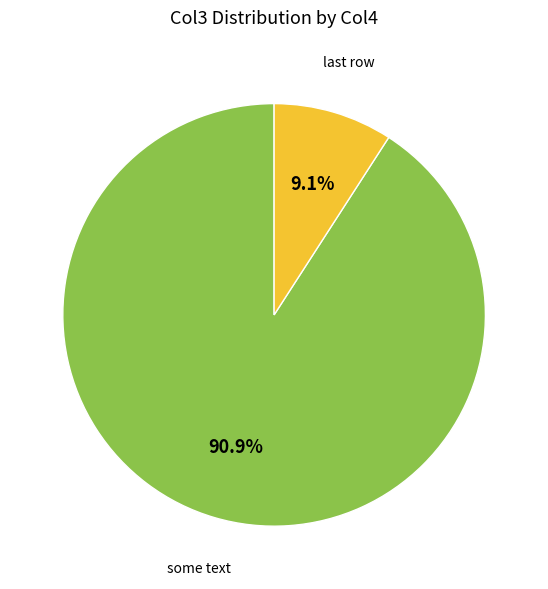

Is there any slice that represents more than half of the pie?

Yes